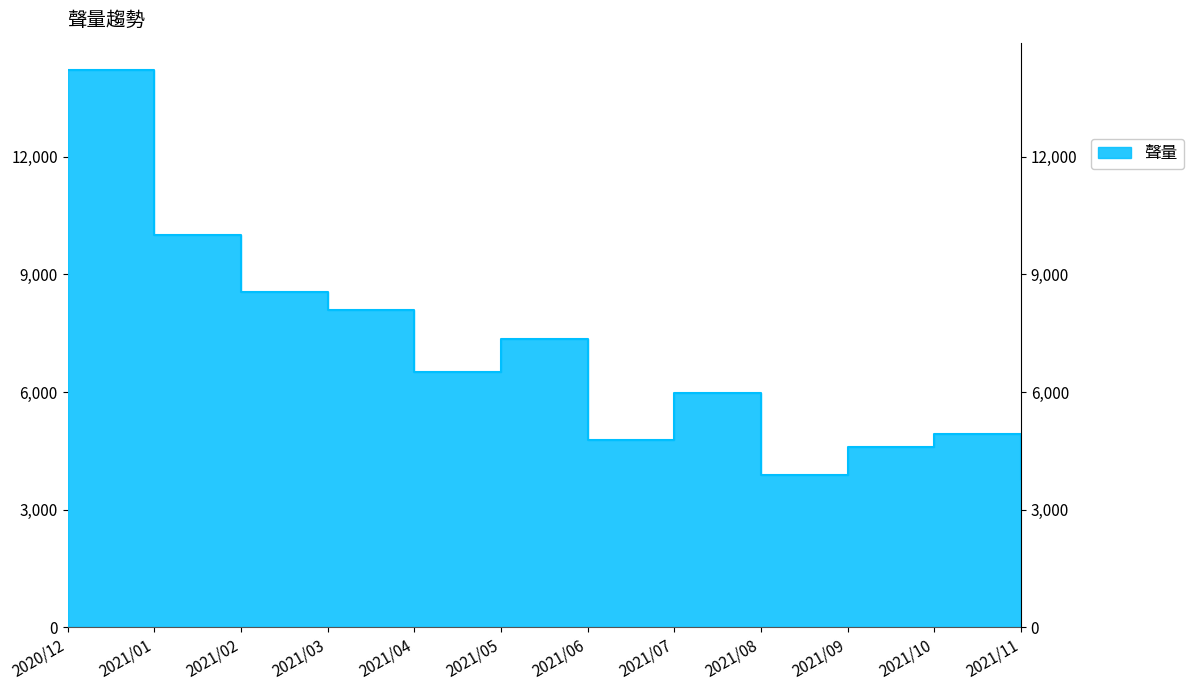

The chart shows a value of 1495 at 2021/04. True or false?

False